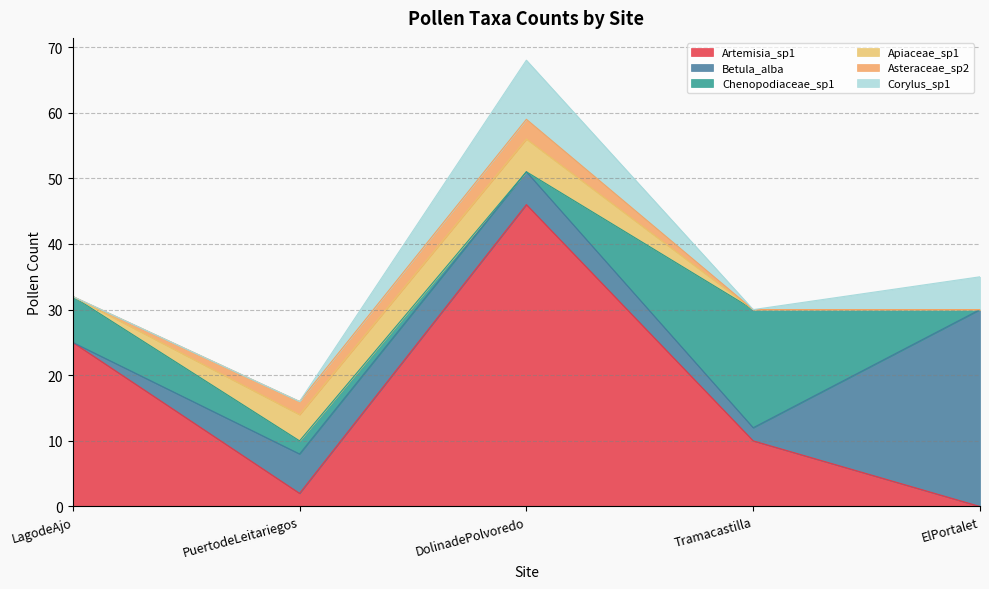

Where is Apiaceae_sp1 nearest to the value 2?

LagodeAjo